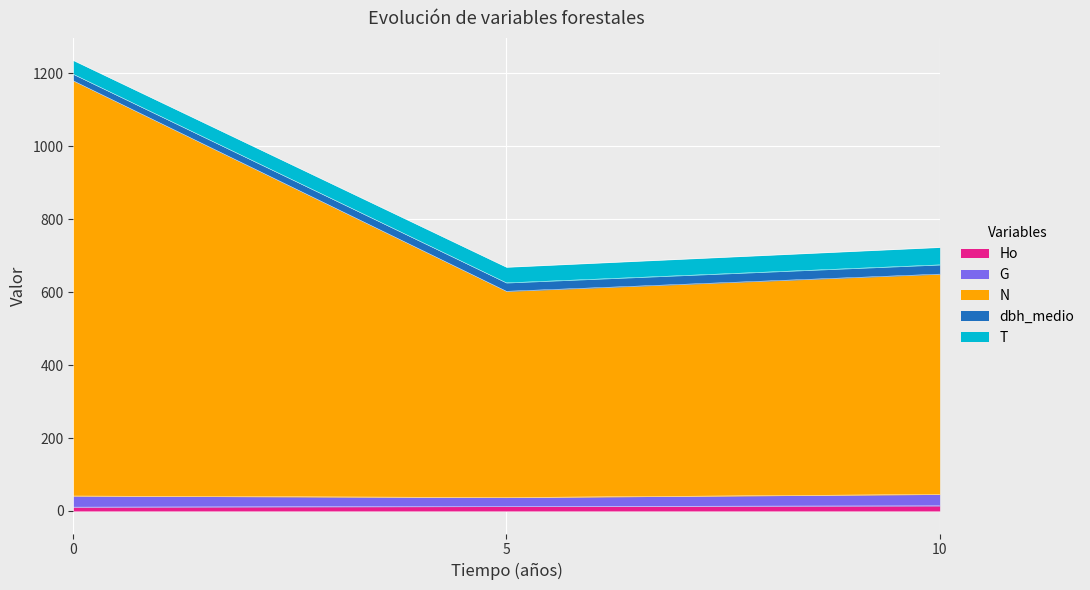

Does the chart display data point markers on the line(s)?

No